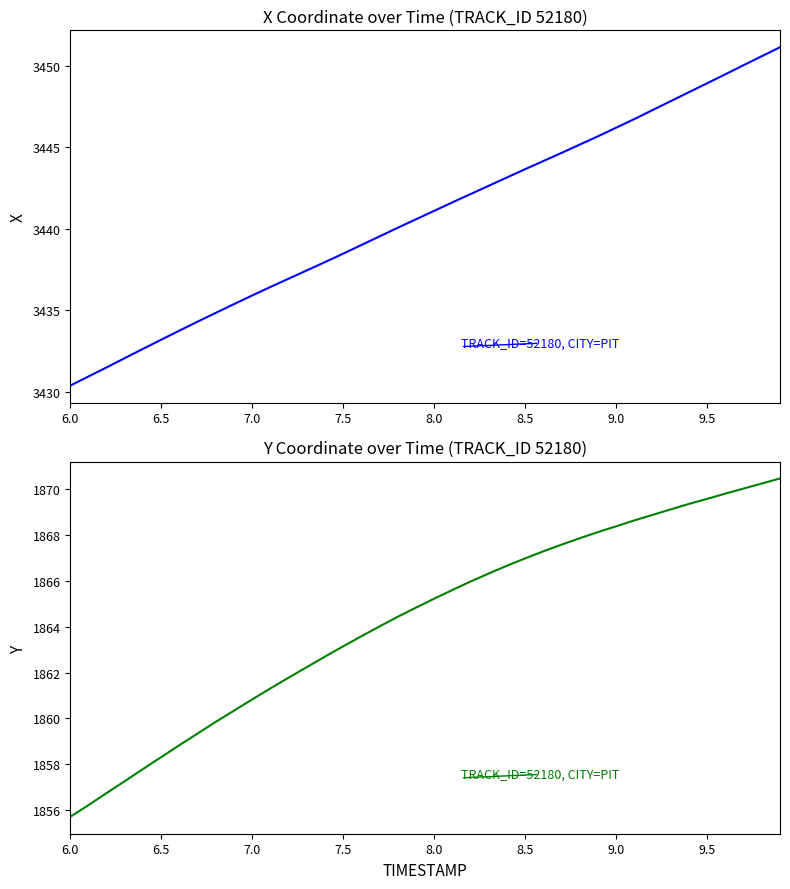

True or false: Y and X cross at least once.

False